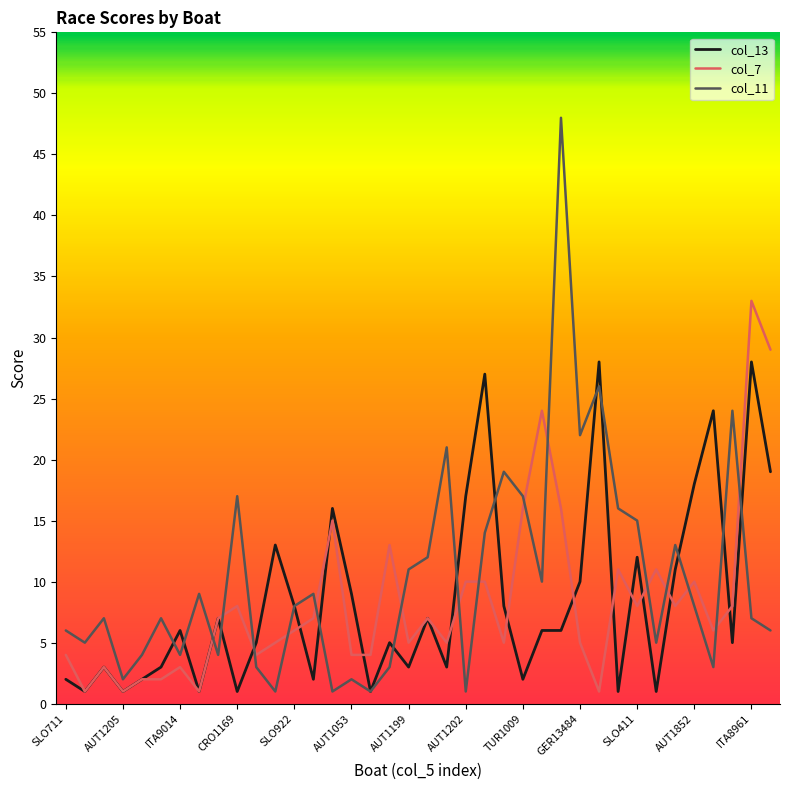

True or false: col_11 and col_13 cross at least once.

True